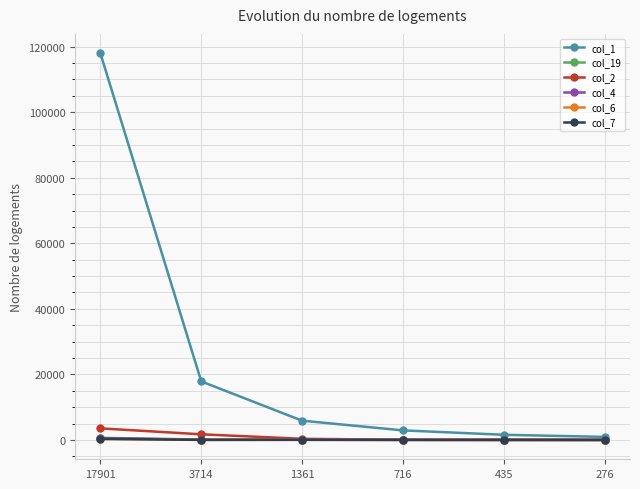

What is the sum of the col_2 values at 276 and 716?

100